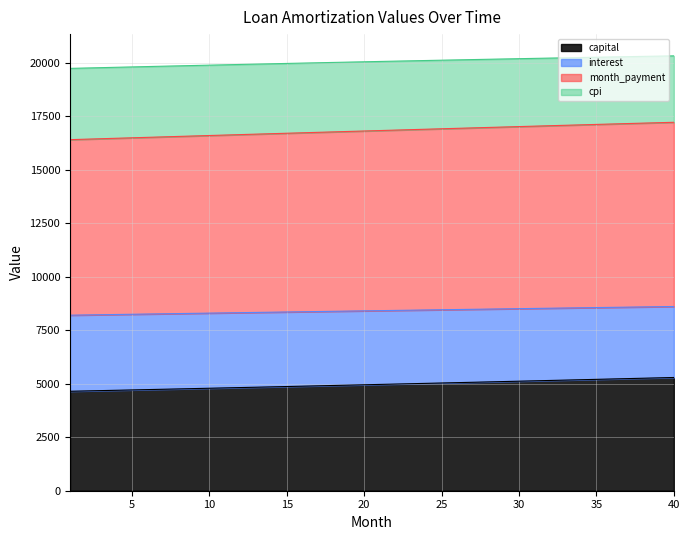

What is the approximate value of cpi at 29?

20165.3